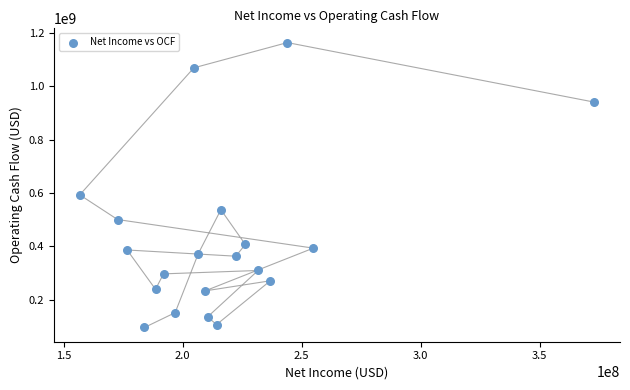

What Y value in the scatter plot is closest to 629615000?

592792000